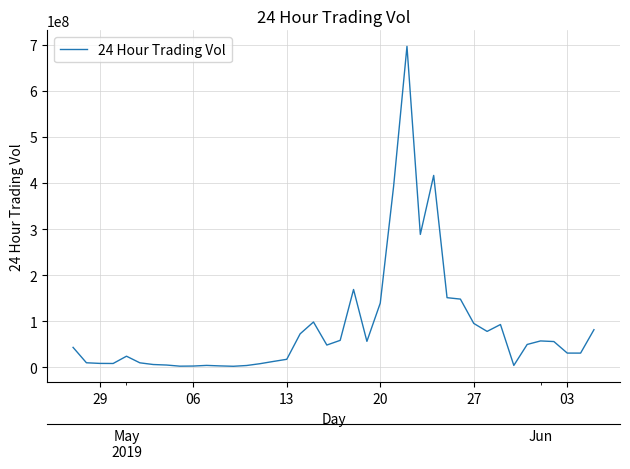

True or false: there are more than 1 points higher than both neighbors.

True